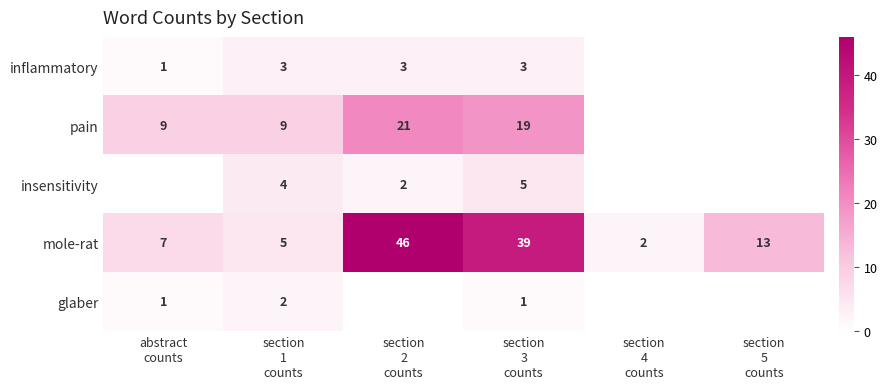

Count the number of data series in this chart.

5